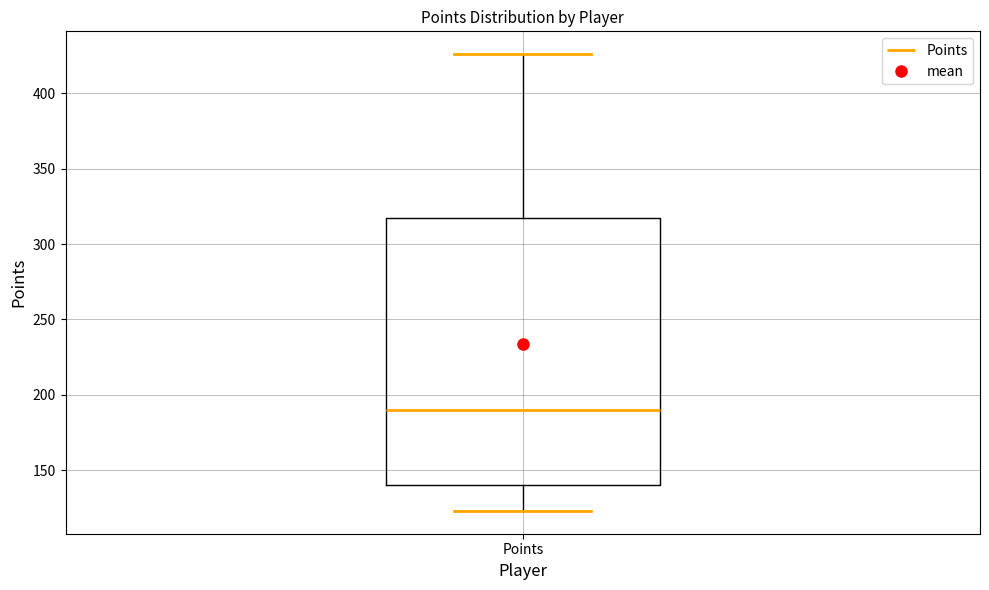

Read this box plot against the y-axis: the position of the median line, the range covered by the box, and the ends of both whiskers. The values are not printed on the chart, so give them approximately, as read against the axis.

median 190, box 140 to 315, whiskers 125 to 425